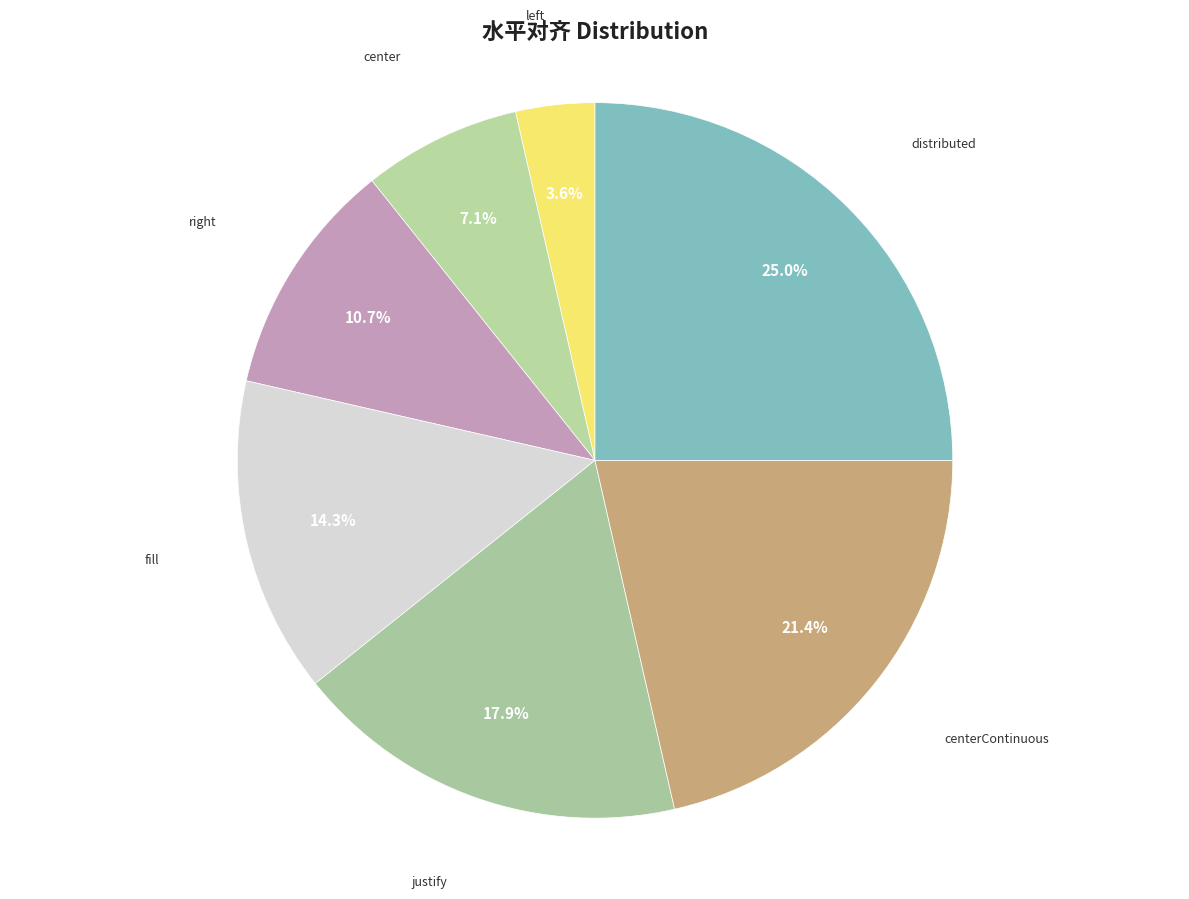

Which slice is the largest?

distributed